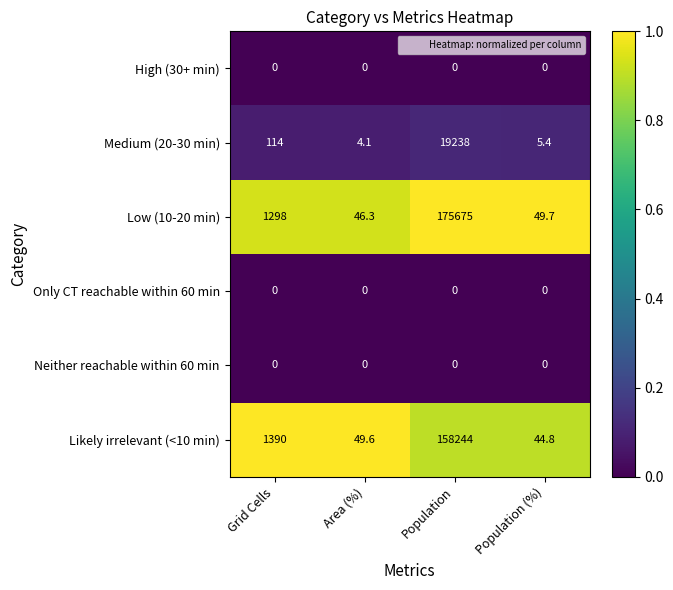

Between Grid Cells and Population, which series saw the biggest shift?

Low (10-20 min)